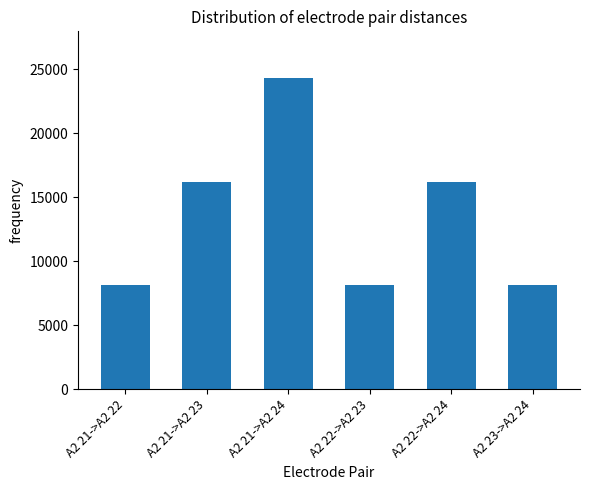

What is the value of the 2nd bar from the left?

16200